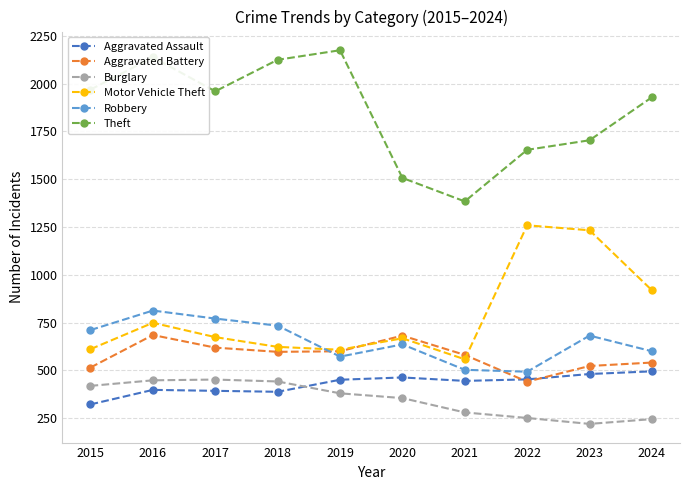

Does the chart have visible grid lines?

Yes